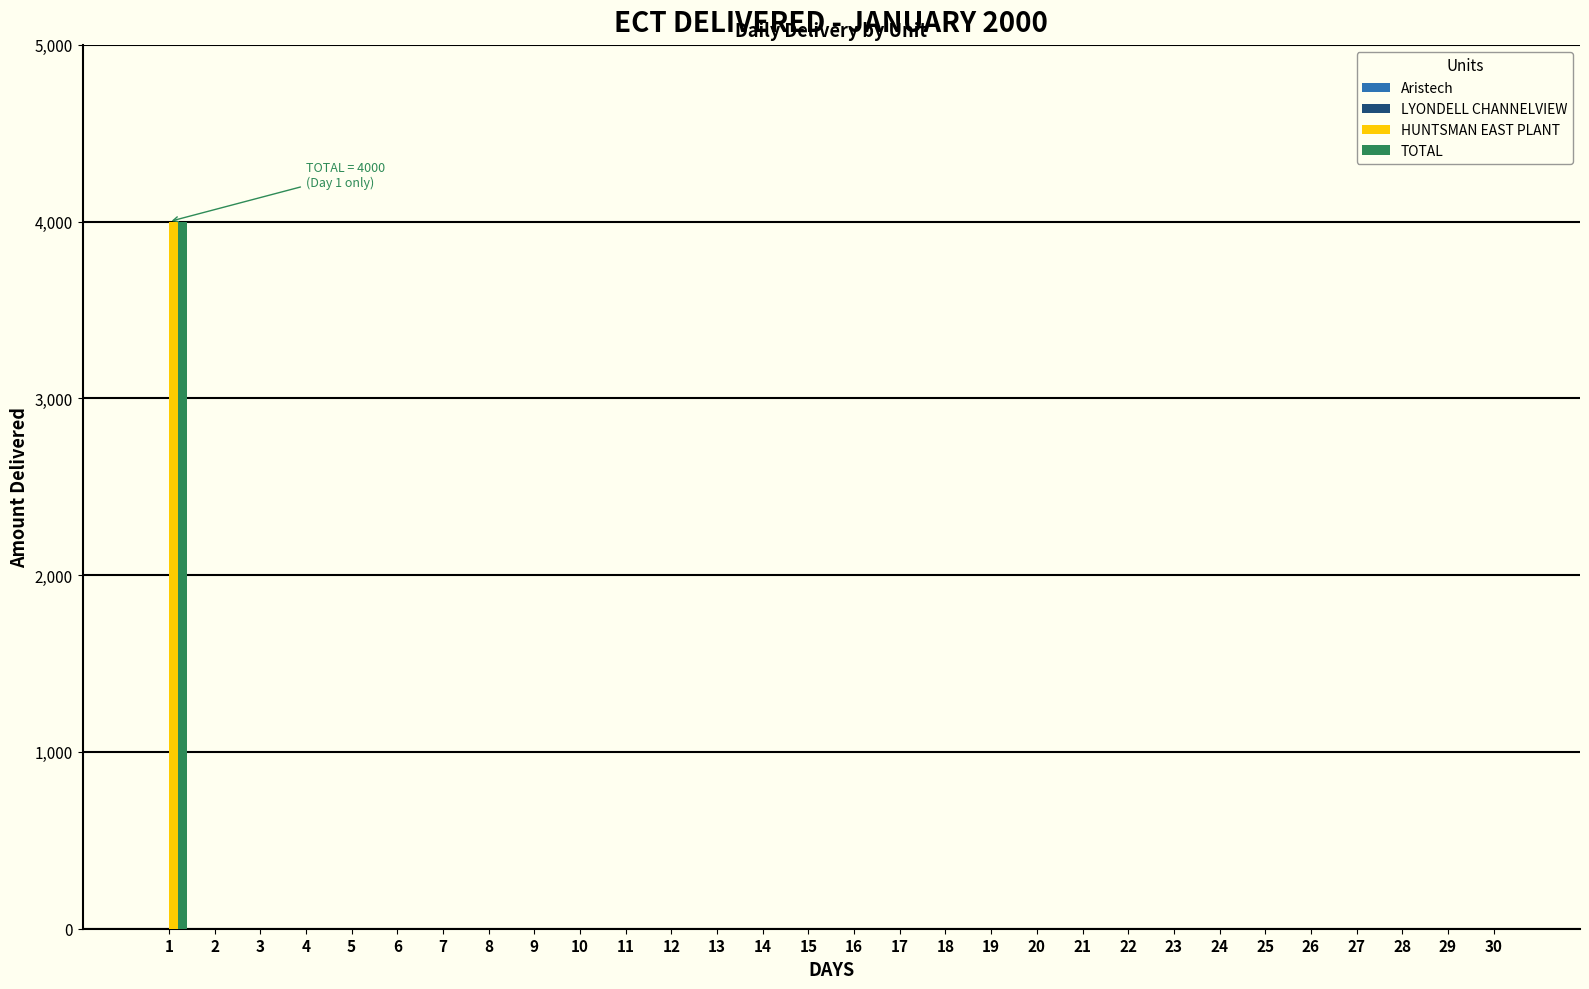

How many distinct data groups are displayed?

2